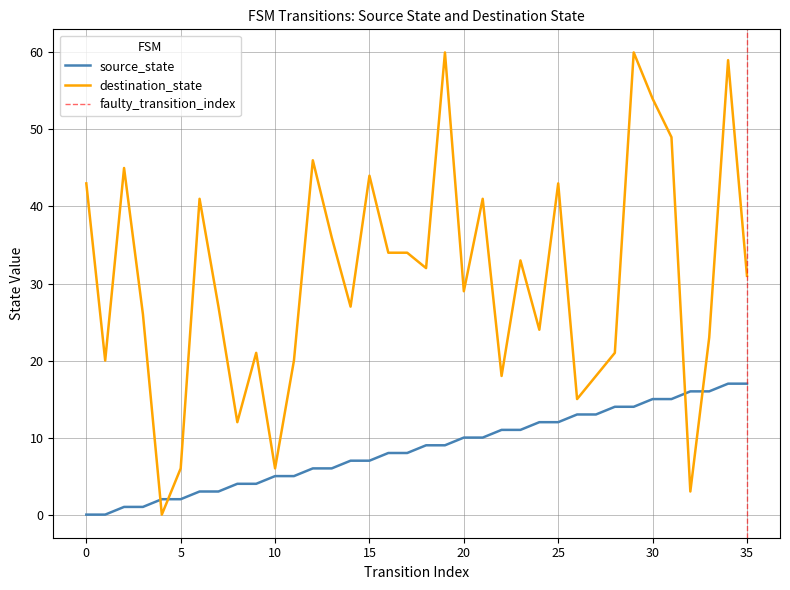

Reading left to right, transcribe all the data shown in this chart.

source_state: 0=0	1=0	2=1	3=1	4=2	5=2	6=3	7=3	8=4	9=4	10=5	11=5	12=6	13=6	14=7	15=7	16=8	17=8	18=9	19=9	20=10	21=10	22=11	23=11	24=12	25=12	26=13	27=13	28=14	29=14	30=15	31=15	32=16	33=16	34=17	35=17
destination_state: 0=43	1=20	2=45	3=26	4=0	5=6	6=41	7=27	8=12	9=21	10=6	11=20	12=46	13=36	14=27	15=44	16=34	17=34	18=32	19=60	20=29	21=41	22=18	23=33	24=24	25=43	26=15	27=18	28=21	29=60	30=54	31=49	32=3	33=23	34=59	35=31